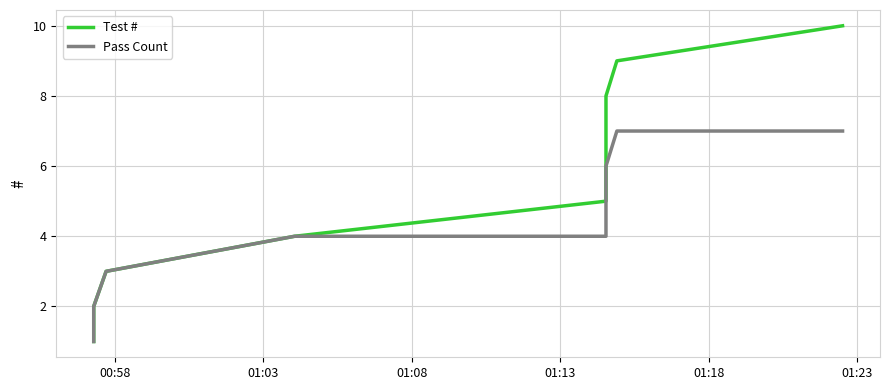

Rank the series by their maximum value, from highest to lowest.

Test #, Pass Count